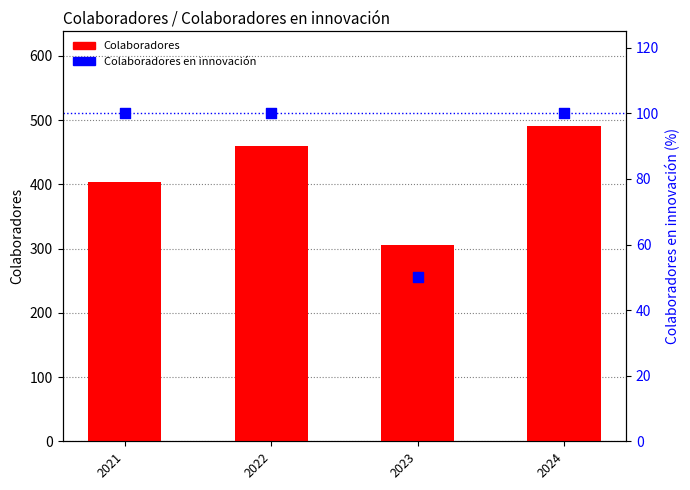

Is the value of Colaboradores en innovación at 2022 greater than the value of Colaboradores at 2024?

No